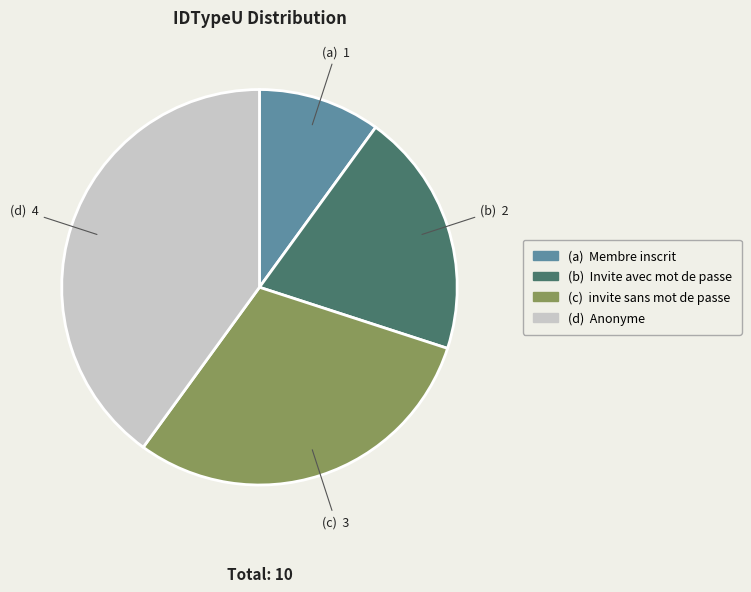

Rank the categories by value from highest to lowest.

(d) Anonyme, (c) invite sans mot de passe, (b) Invite avec mot de passe, (a) Membre inscrit